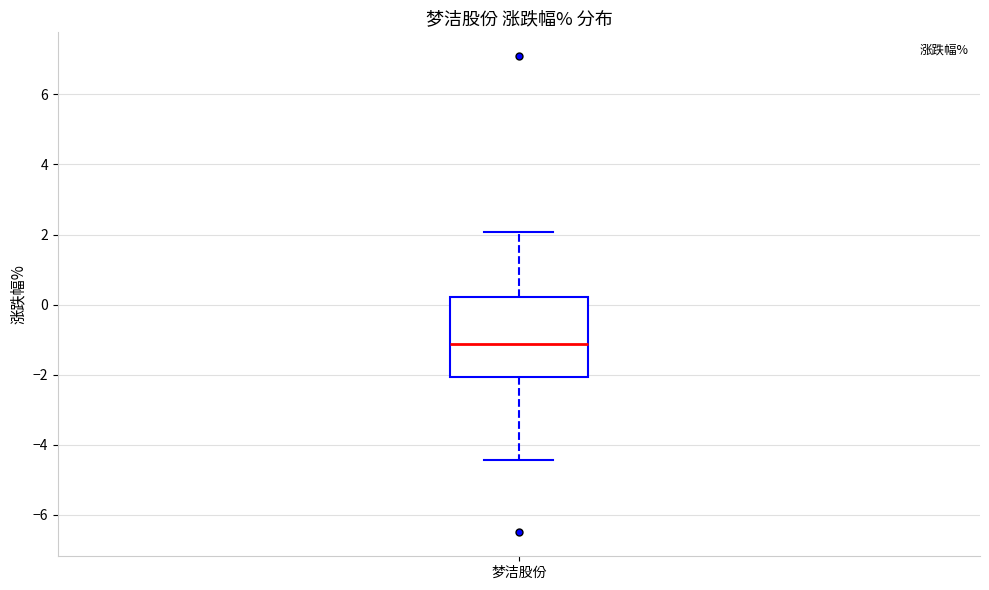

Read this box plot against the y-axis: the position of the median line, the range covered by the box, and the ends of both whiskers. The values are not printed on the chart, so give them approximately, as read against the axis.

median -1.2, box -2.0 to 0.2, whiskers -4.4 to 2.0